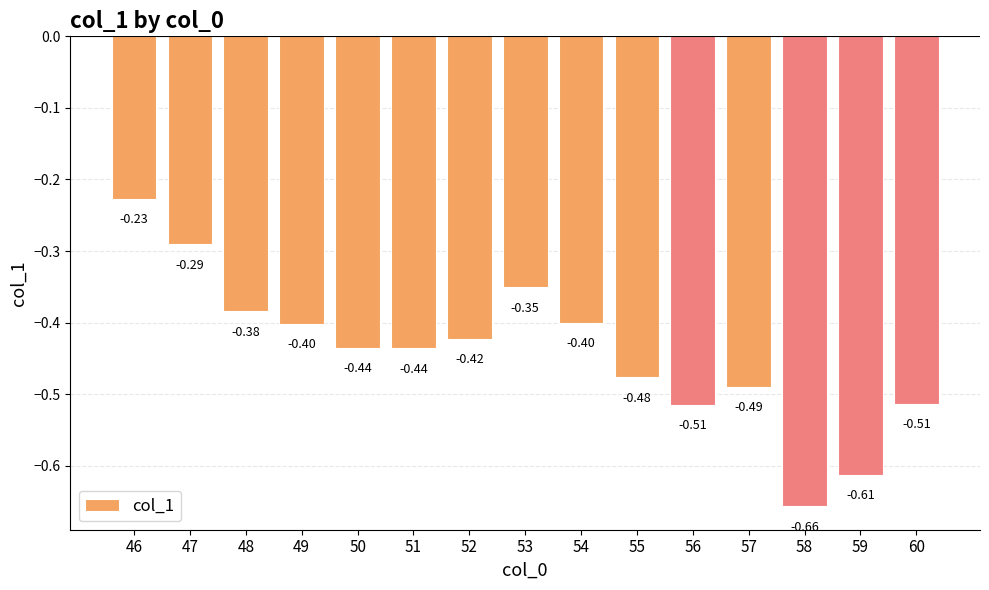

How many bars are there in total?

15